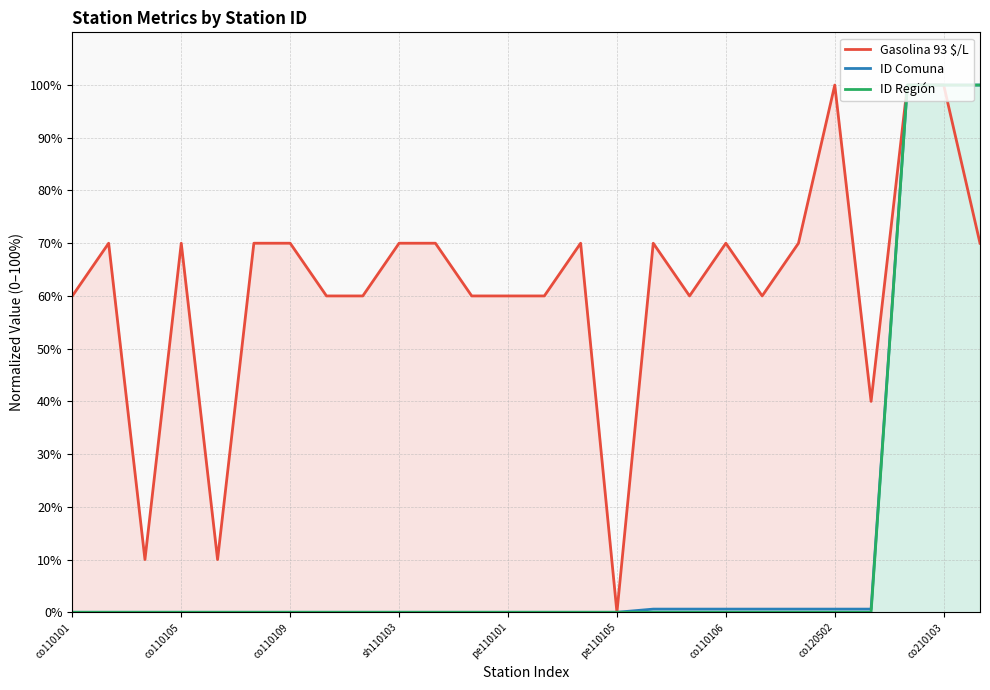

True or false: ID Región and Gasolina 93 $/L cross at least once.

False